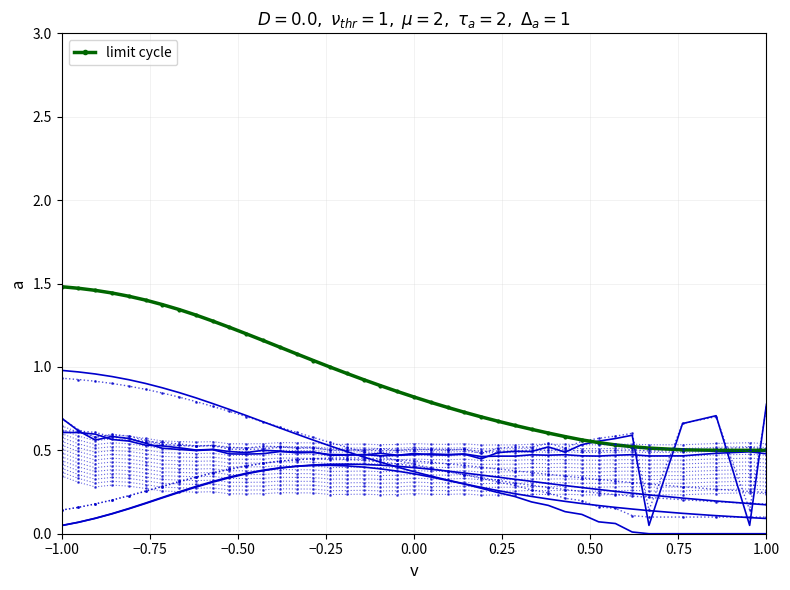

At which category is the sum across all series the highest?

−1.00